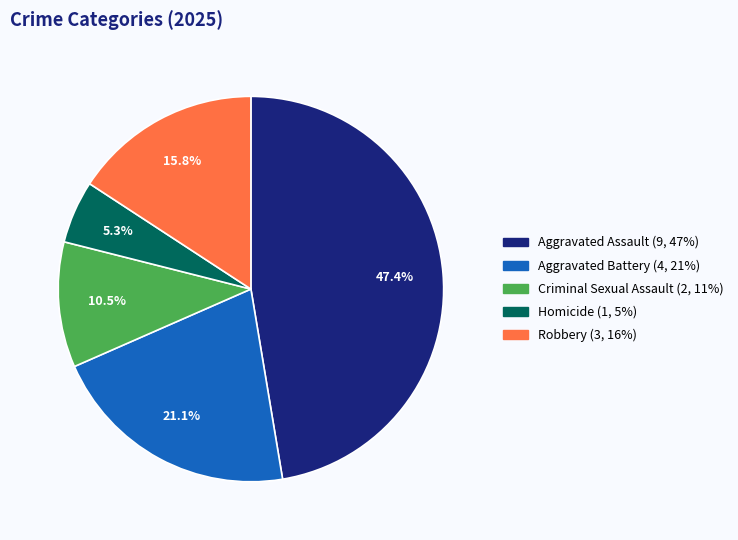

To the nearest percent, what is the average slice percentage?

20%